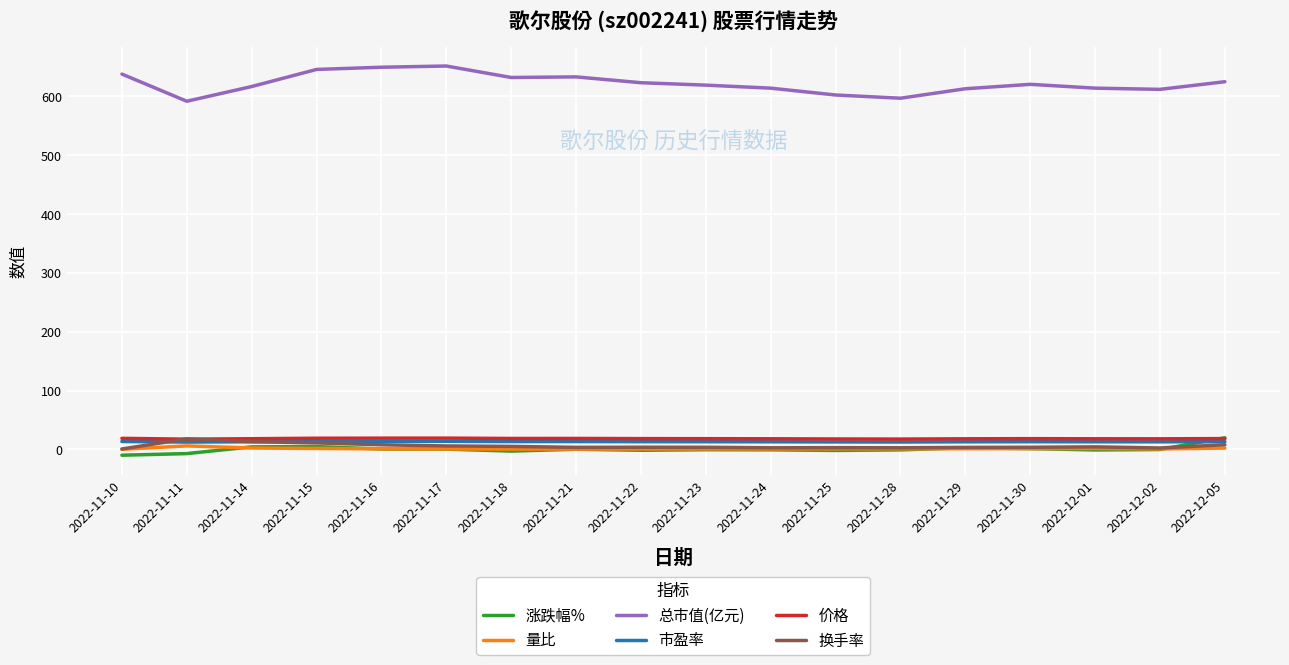

Which series has the widest spread of values?

总市值(亿元)